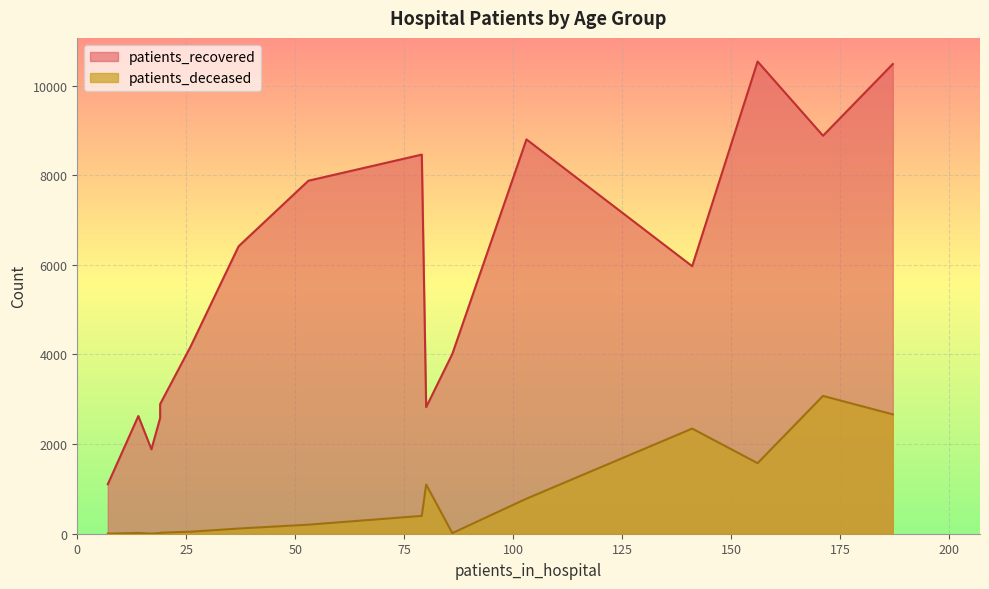

What is the average value of the patients_deceased series?

773